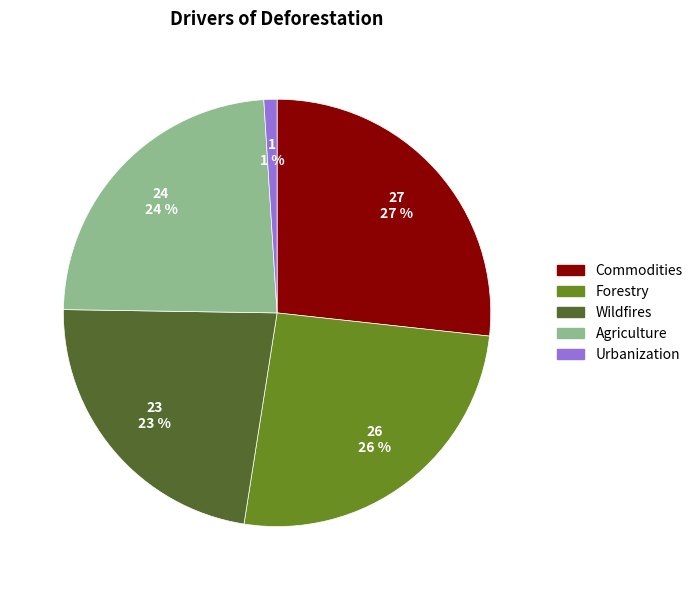

What percentage is the Commodities slice, to the nearest percent?

27%